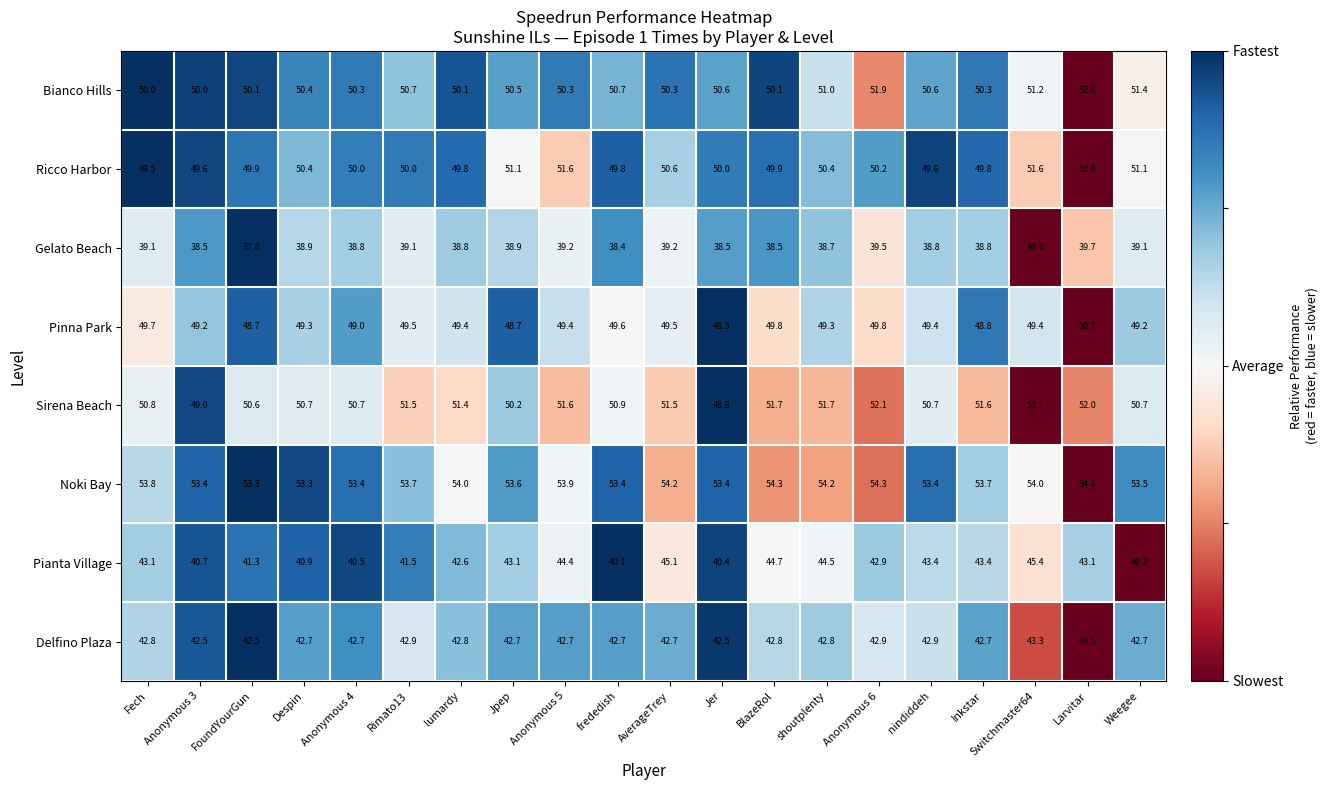

Which category has the lowest value across all series?

FoundYourGun